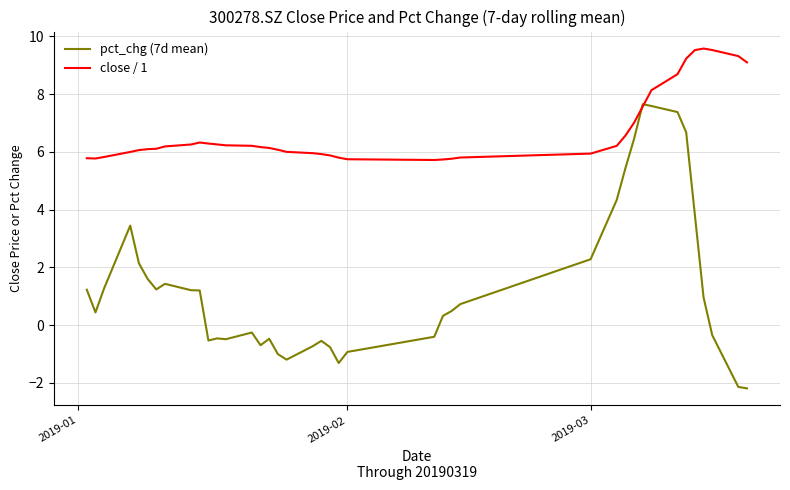

What is the maximum value shown in the chart?

9.6